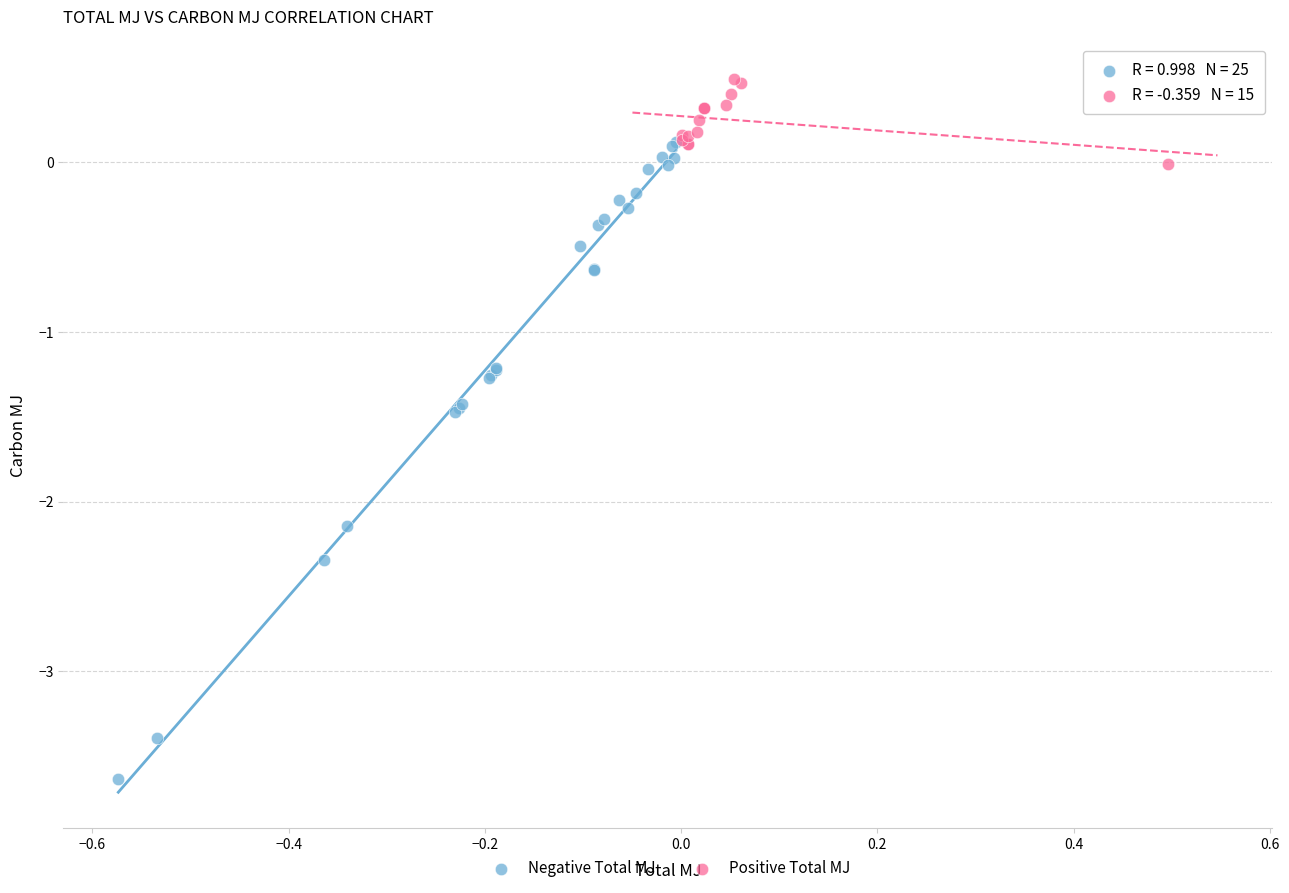

Which series reaches the minimum Y coordinate?

Negative Total MJ